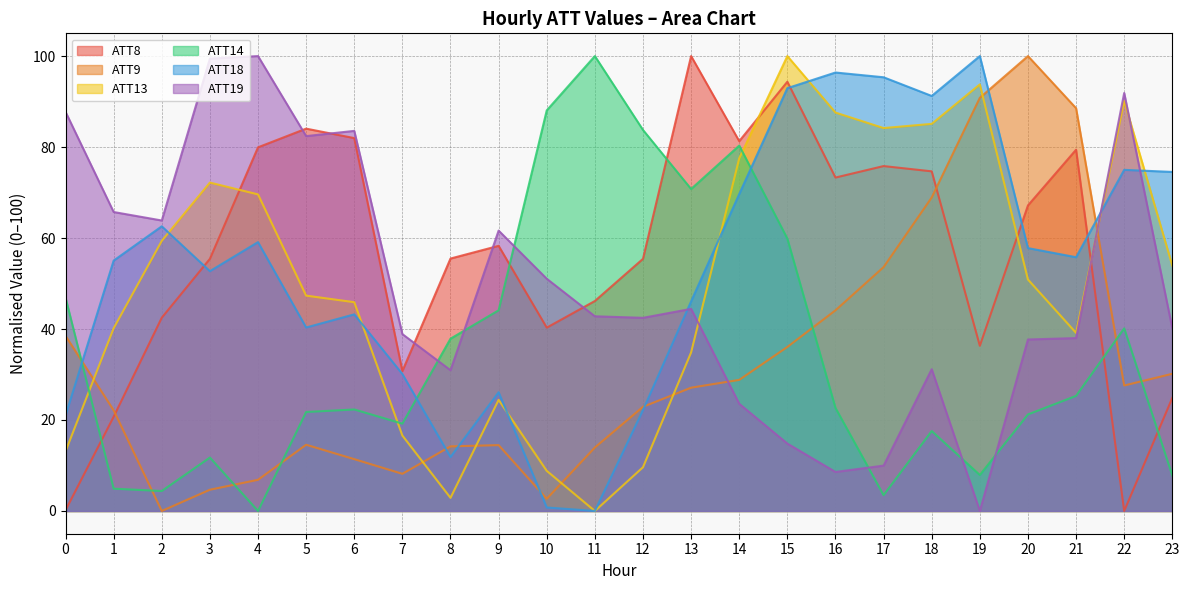

Which series has the largest total across all categories?

ATT8